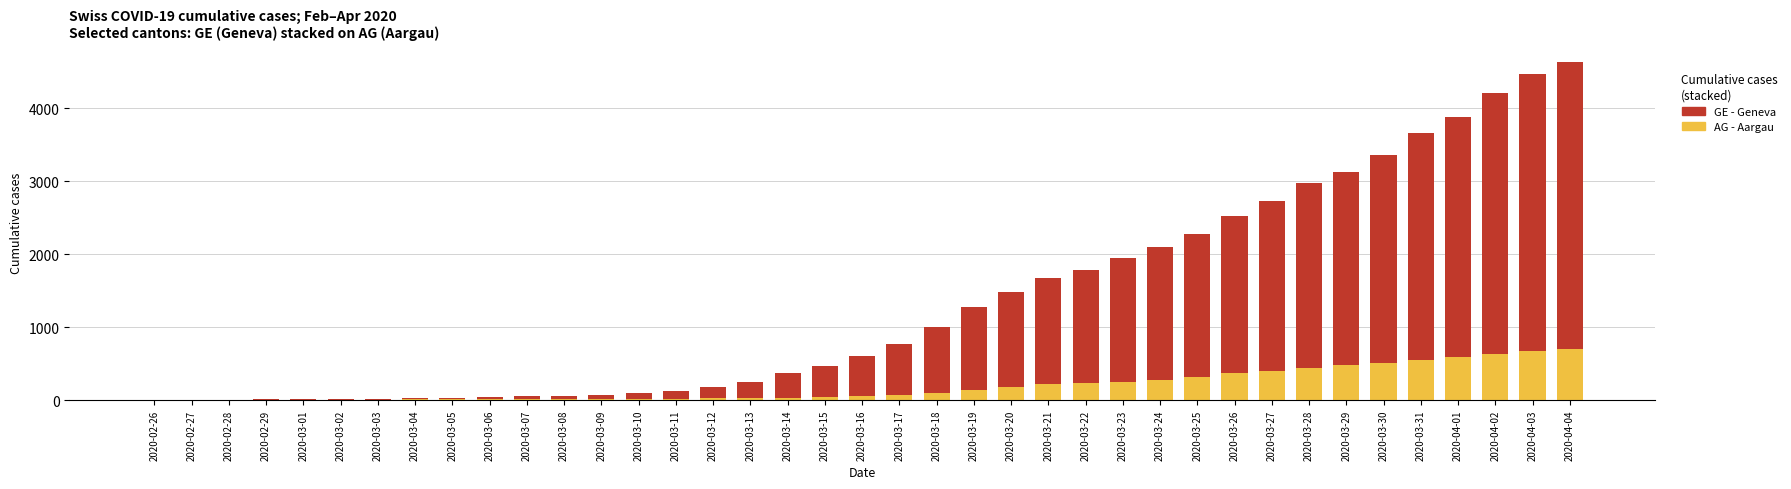

Are the bars grouped side by side (vs. stacked)?

No